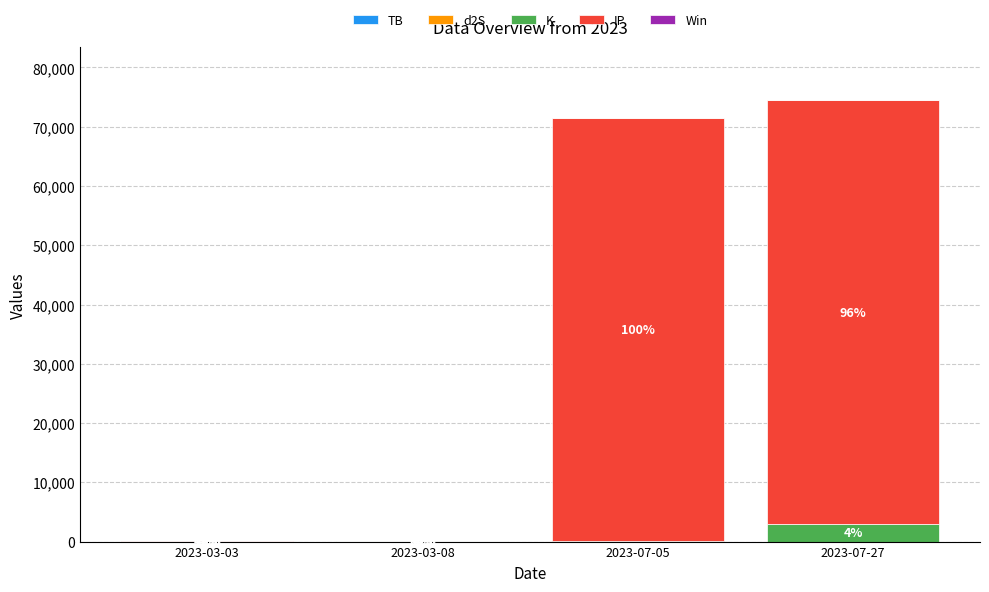

True or false: IP has a value of 124250.5 at 2023-07-05.

False